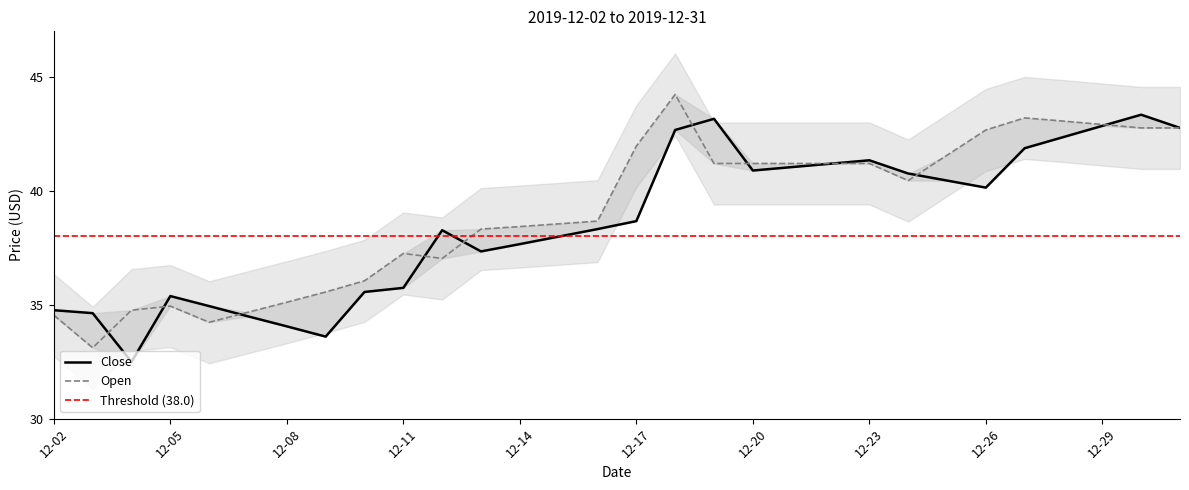

True or false: Open has a value of 42.0 at 12-17.

True